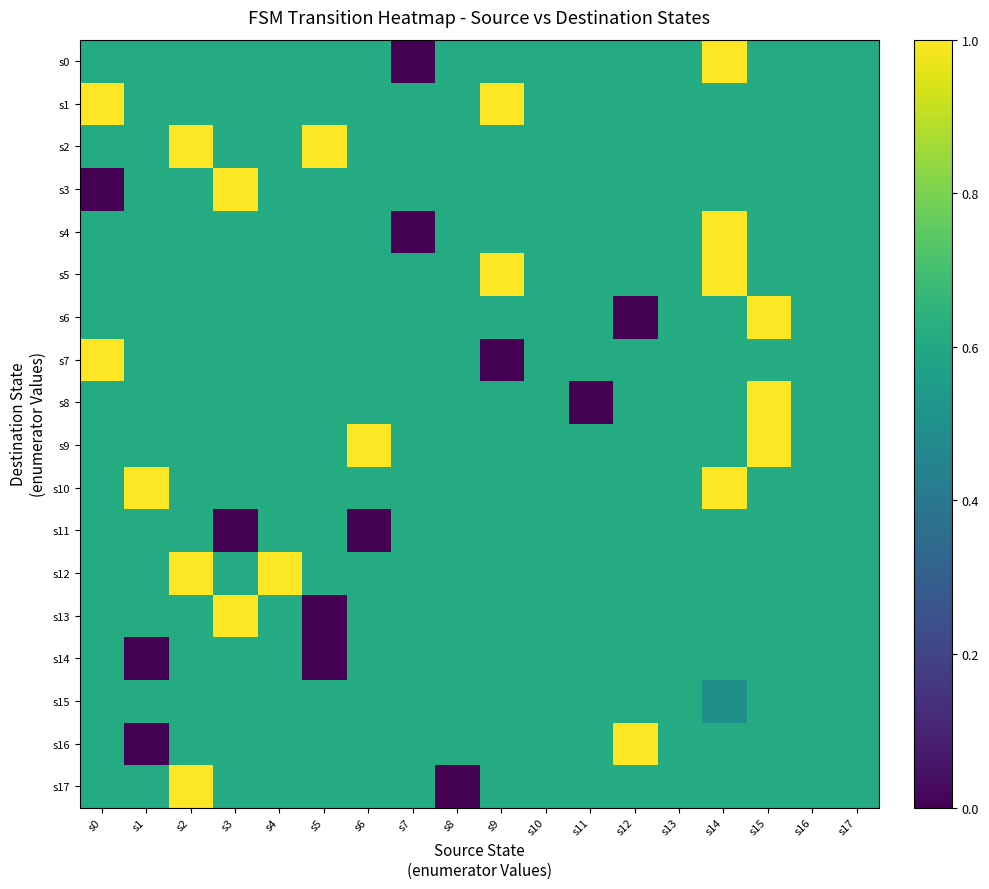

What is the spread (max minus min) of values at s11?

0.6